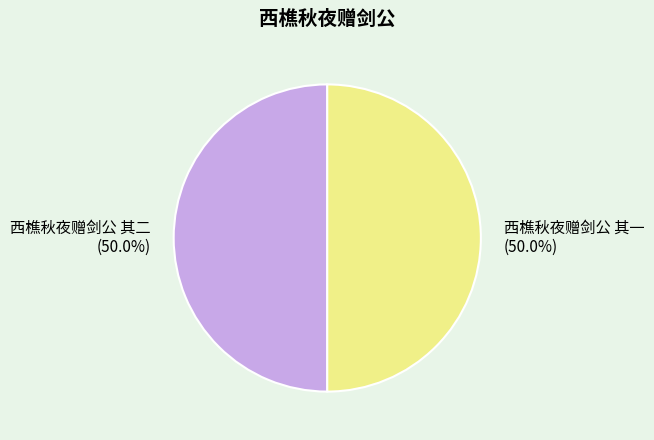

Approximately how many times larger is the value at 西樵秋夜赠剑公 其一 compared to 西樵秋夜赠剑公 其二?

1.0